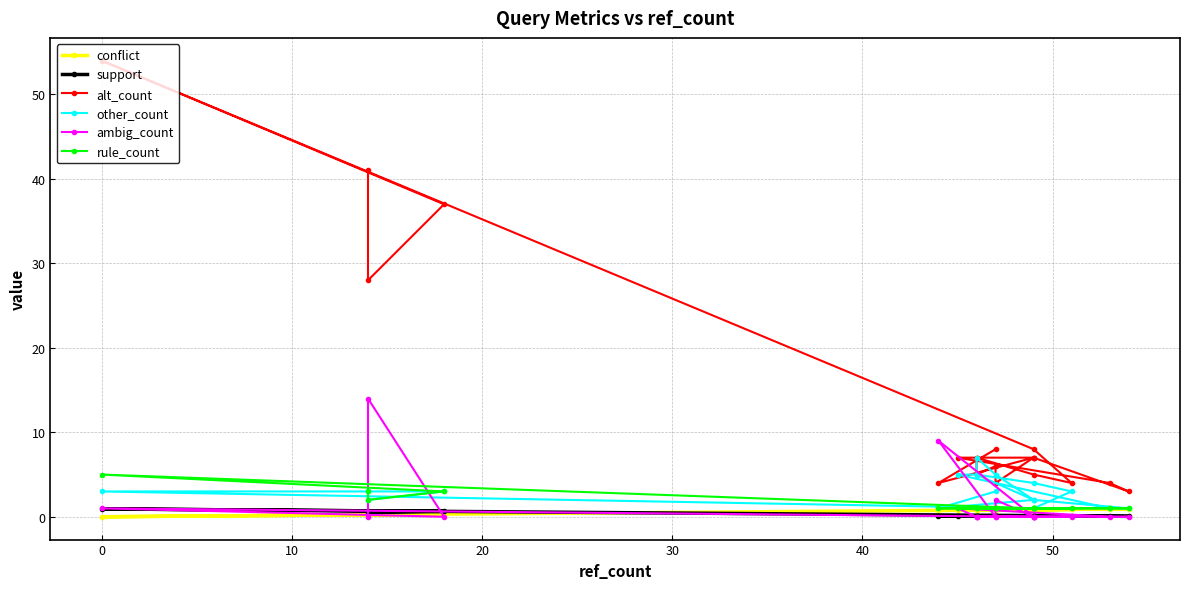

What is the lowest value of the rule_count series?

1.0